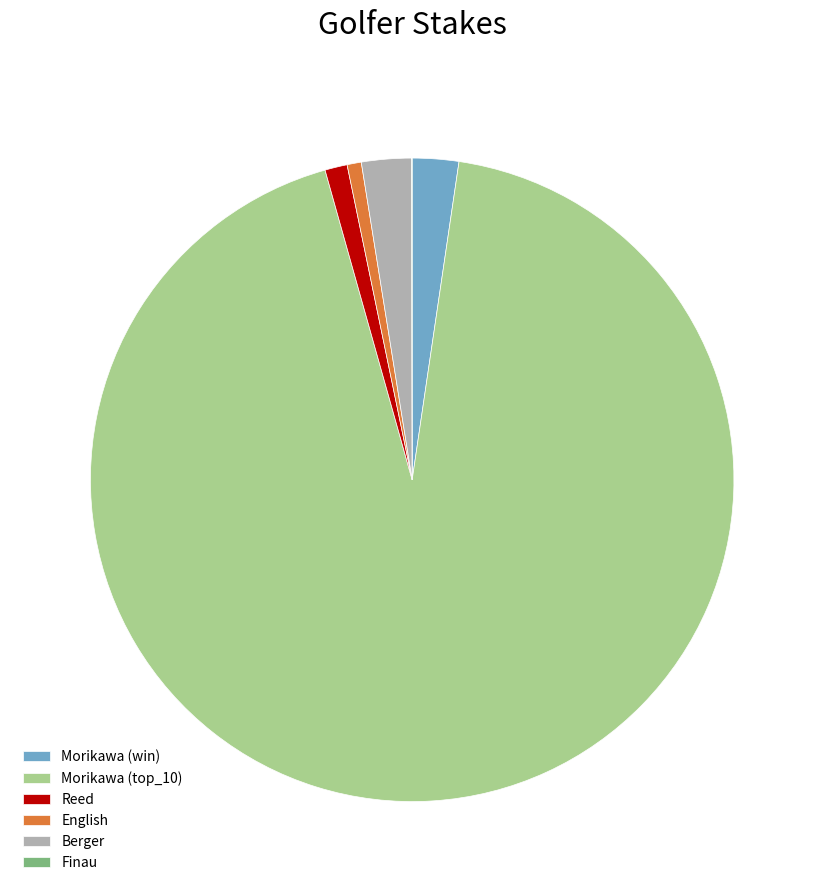

The Berger slice represents 2% of the pie. True or false?

True